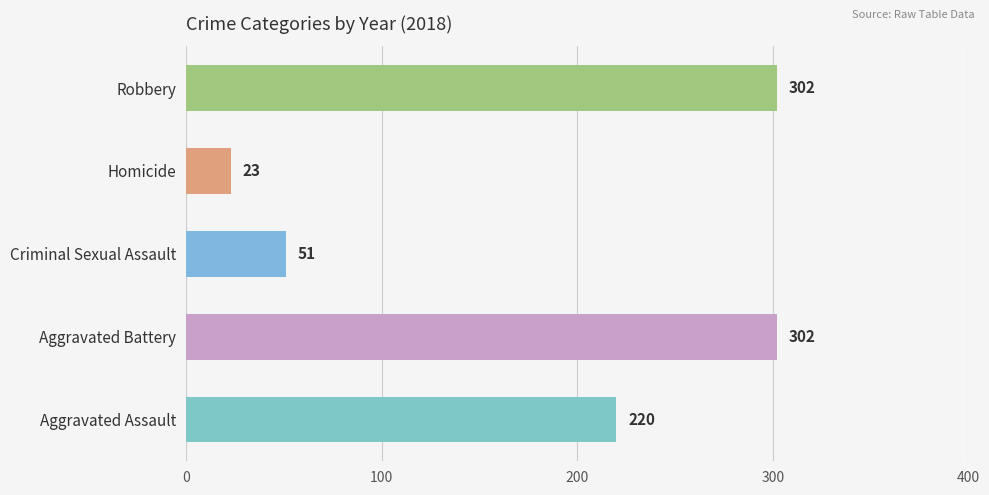

What is the sum of the values at Robbery and Aggravated Assault?

522